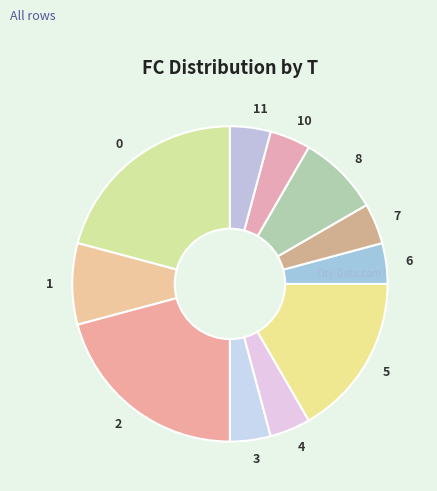

Is there any slice that represents more than half of the pie?

No